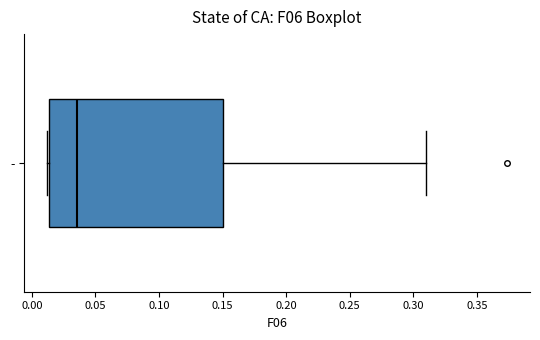

Transcribe this box plot: give where the median line is, the range the box spans, and where the two whiskers end, as read against the x-axis. The values are not printed on the chart, so give them approximately, as read against the axis.

median 0.035, box 0.015 to 0.150, whiskers 0.010 to 0.310